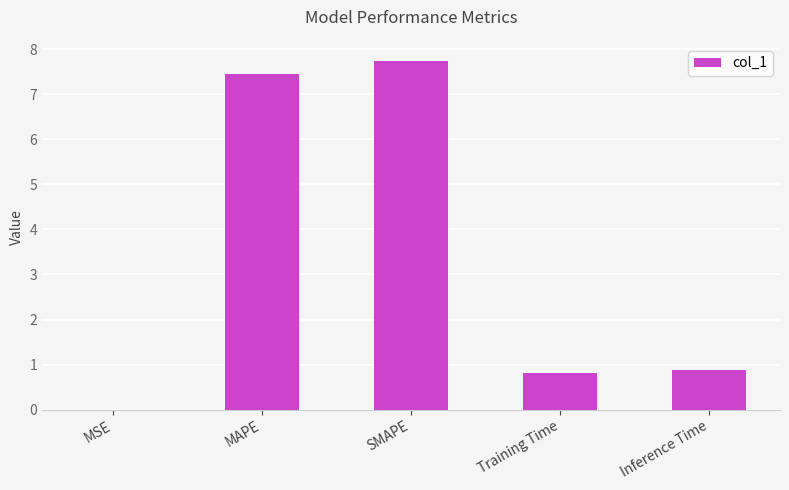

Between MAPE and Inference Time, which is larger?

MAPE